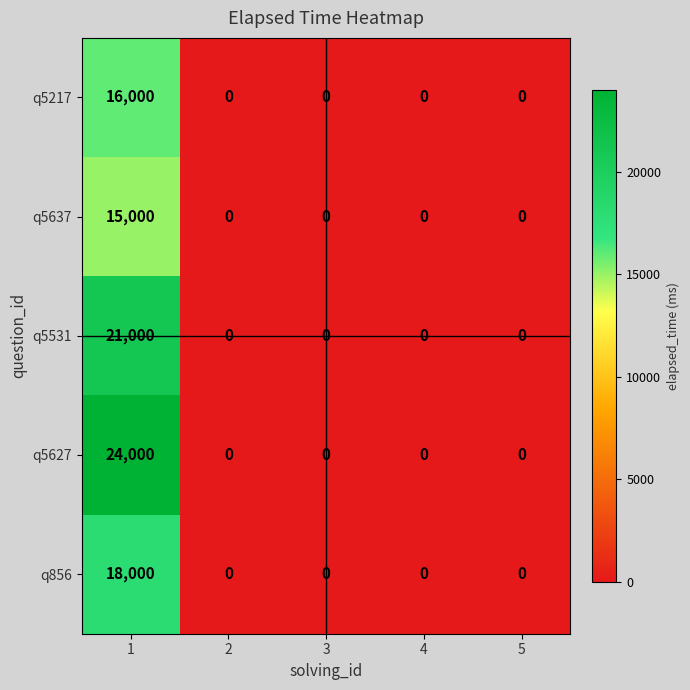

Reading left to right, what are all the values shown in this chart?

q5217: 1=16000	2=0	3=0	4=0	5=0
q5637: 1=15000	2=0	3=0	4=0	5=0
q5531: 1=21000	2=0	3=0	4=0	5=0
q5627: 1=24000	2=0	3=0	4=0	5=0
q856: 1=18000	2=0	3=0	4=0	5=0